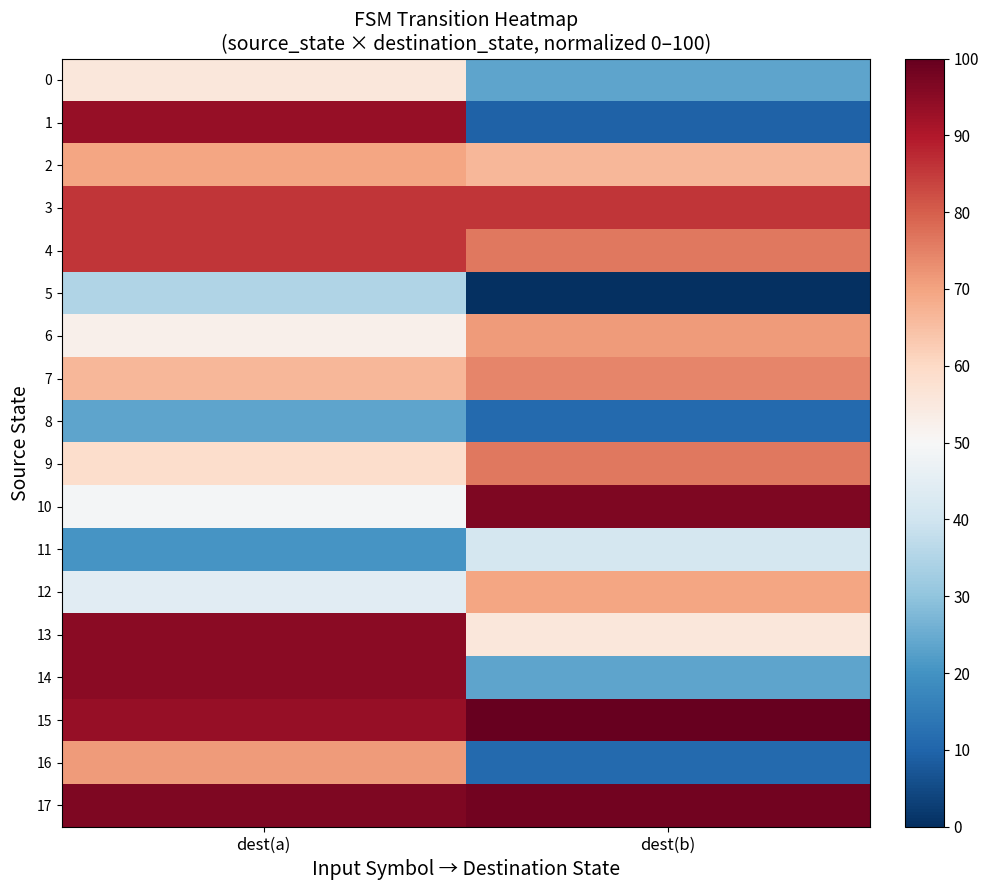

At which category does the chart reach its peak across all series?

dest(b)